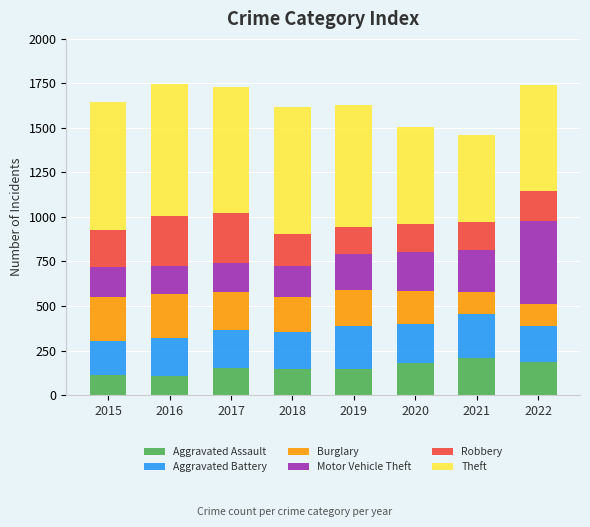

What is the difference between the Aggravated Assault values at 2018 and 2021?

62